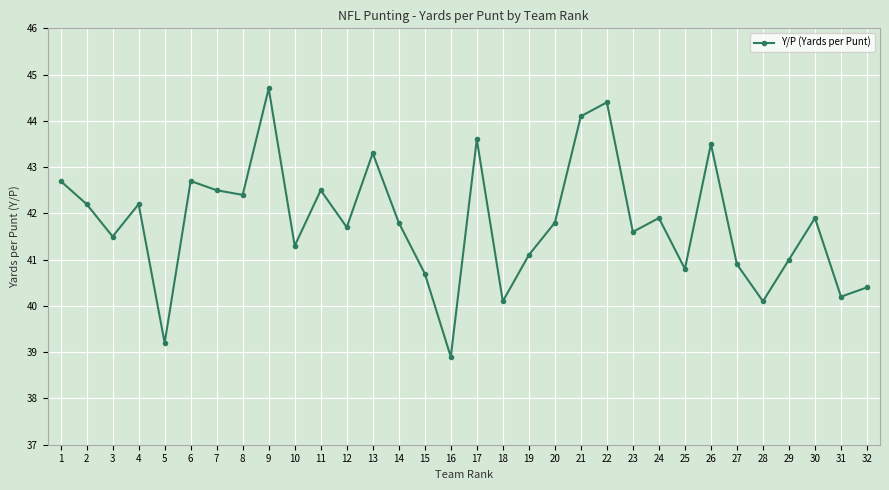

Which label corresponds to the largest value in the chart?

9